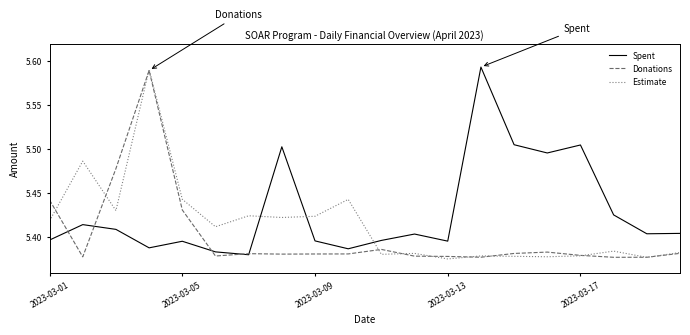

True or false: Estimate and Spent cross at least once.

True